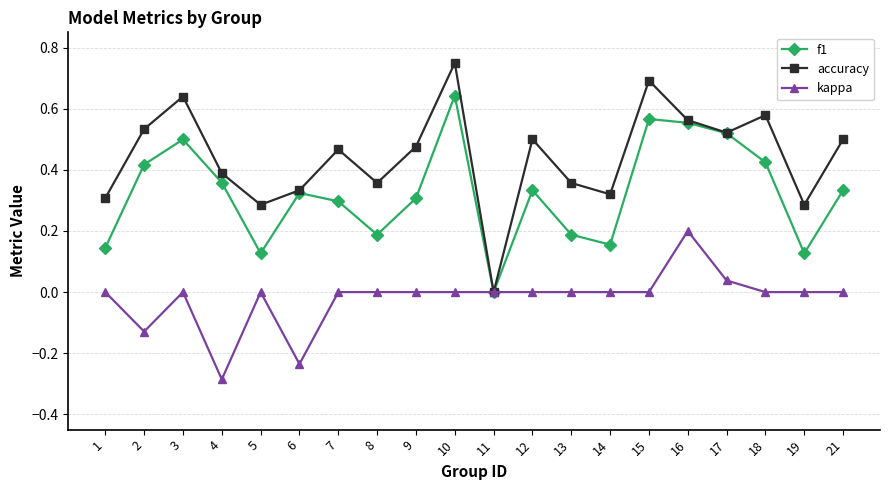

Which category has the highest value in the kappa series?

16